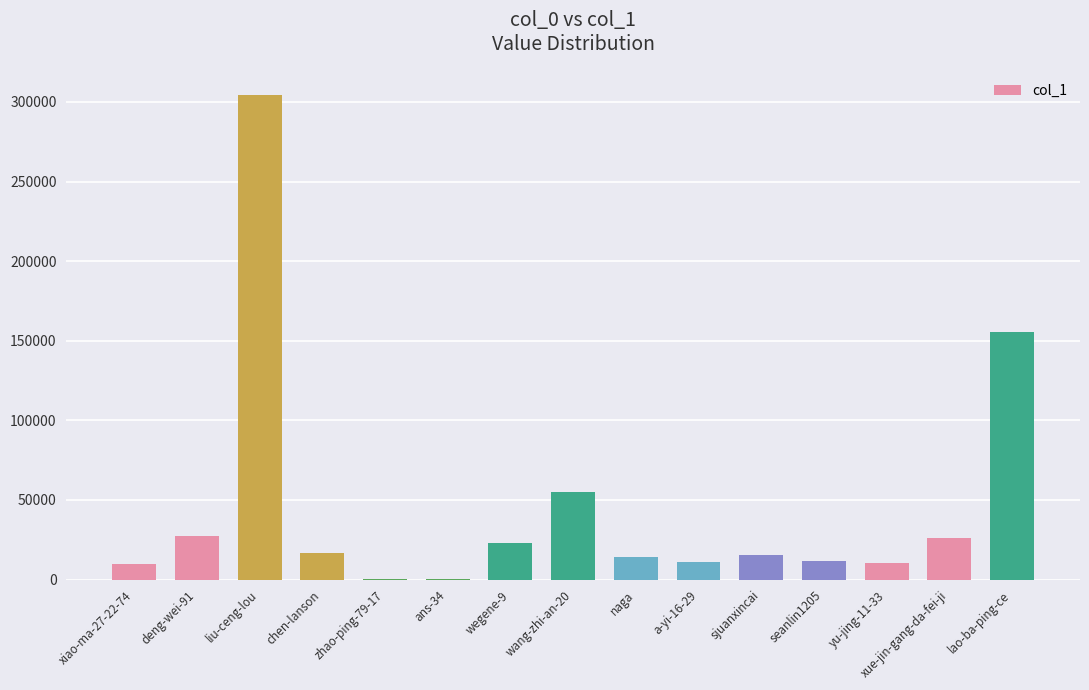

What is the difference between the values at naga and chen-lanson?

2178